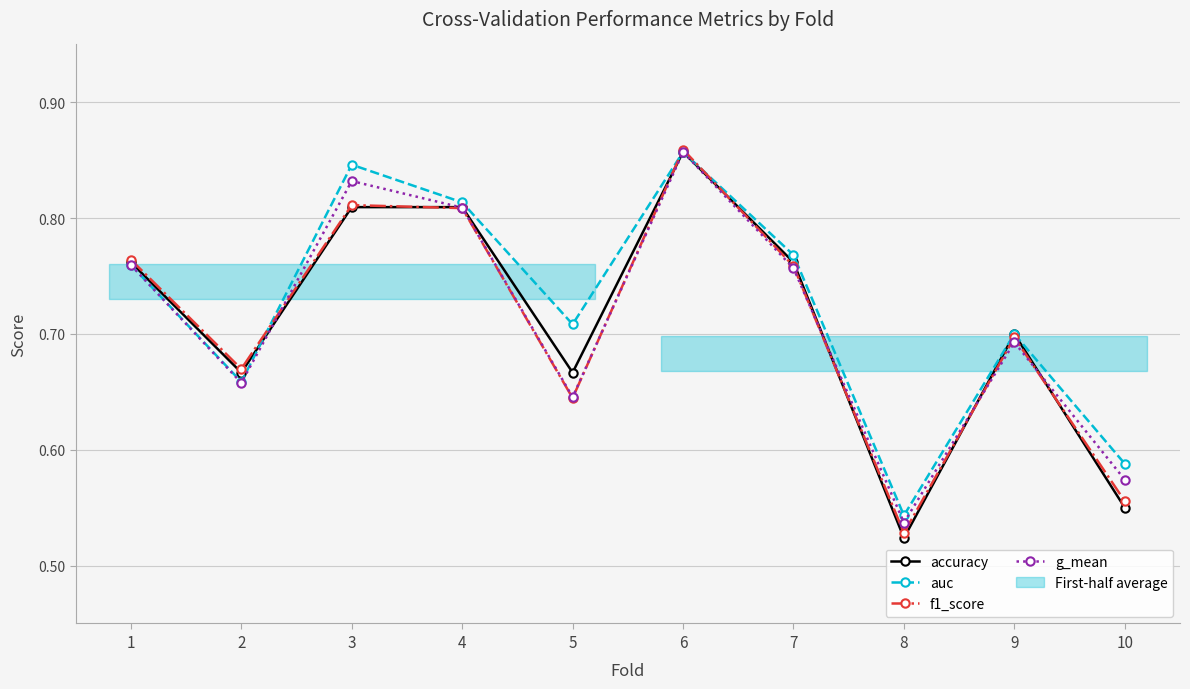

What is the difference between the maximum and minimum values in the f1_score series?

0.3